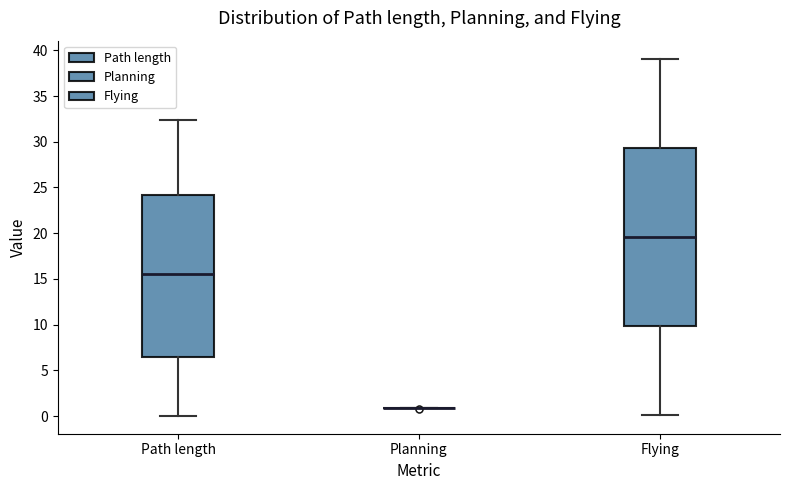

Which box is the tallest, from its lower edge to its upper edge?

Flying